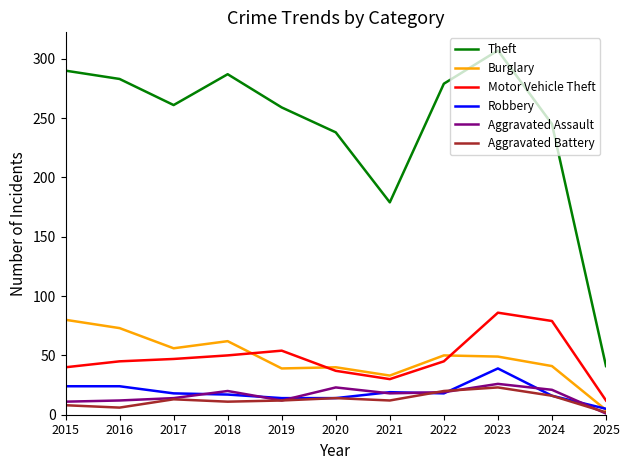

True or false: Theft and Aggravated Assault cross at least once.

False